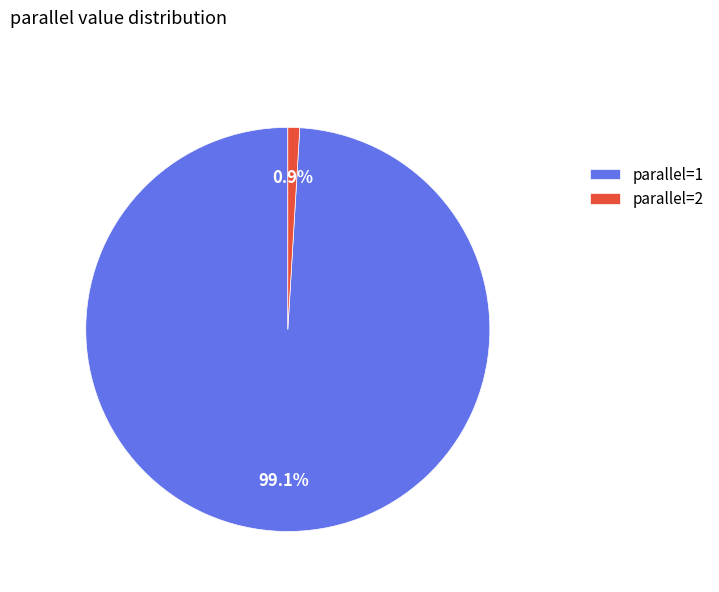

Which slice represents more than half of the pie?

parallel=1